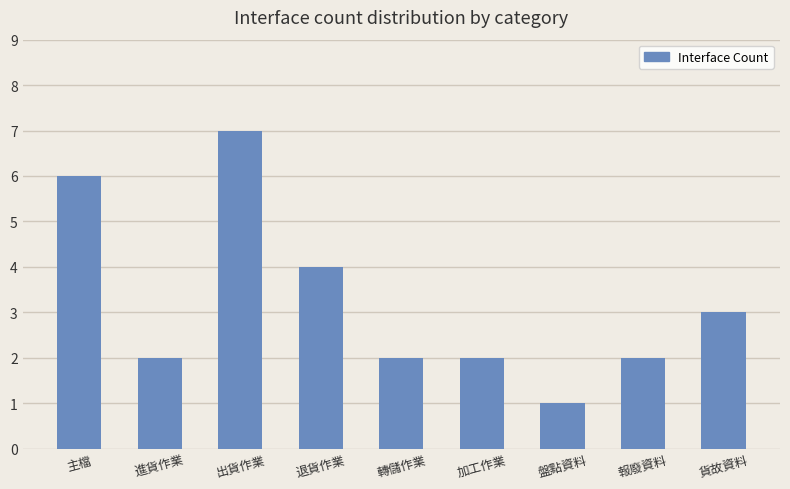

What is the label of the 8th bar from the right?

進貨作業